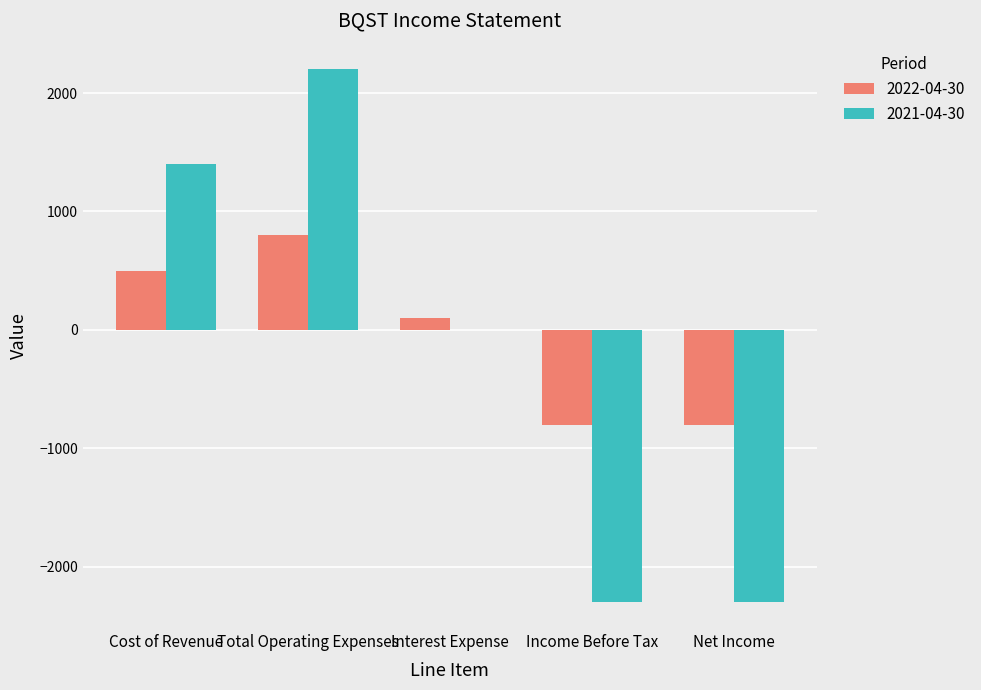

The value of 2022-04-30 at Income Before Tax is -800. True or false?

True